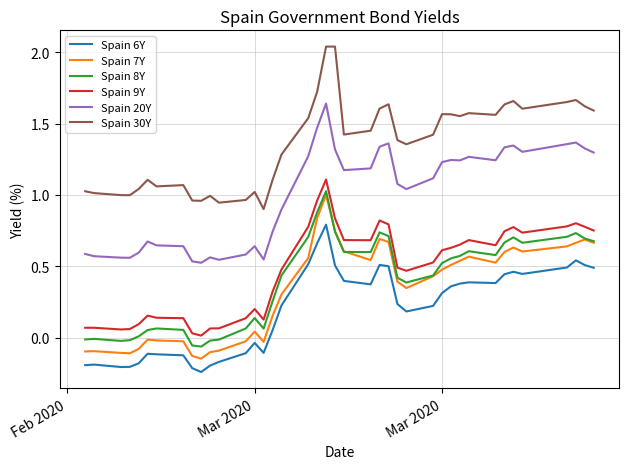

Which series has the largest total across all categories?

Spain 30Y